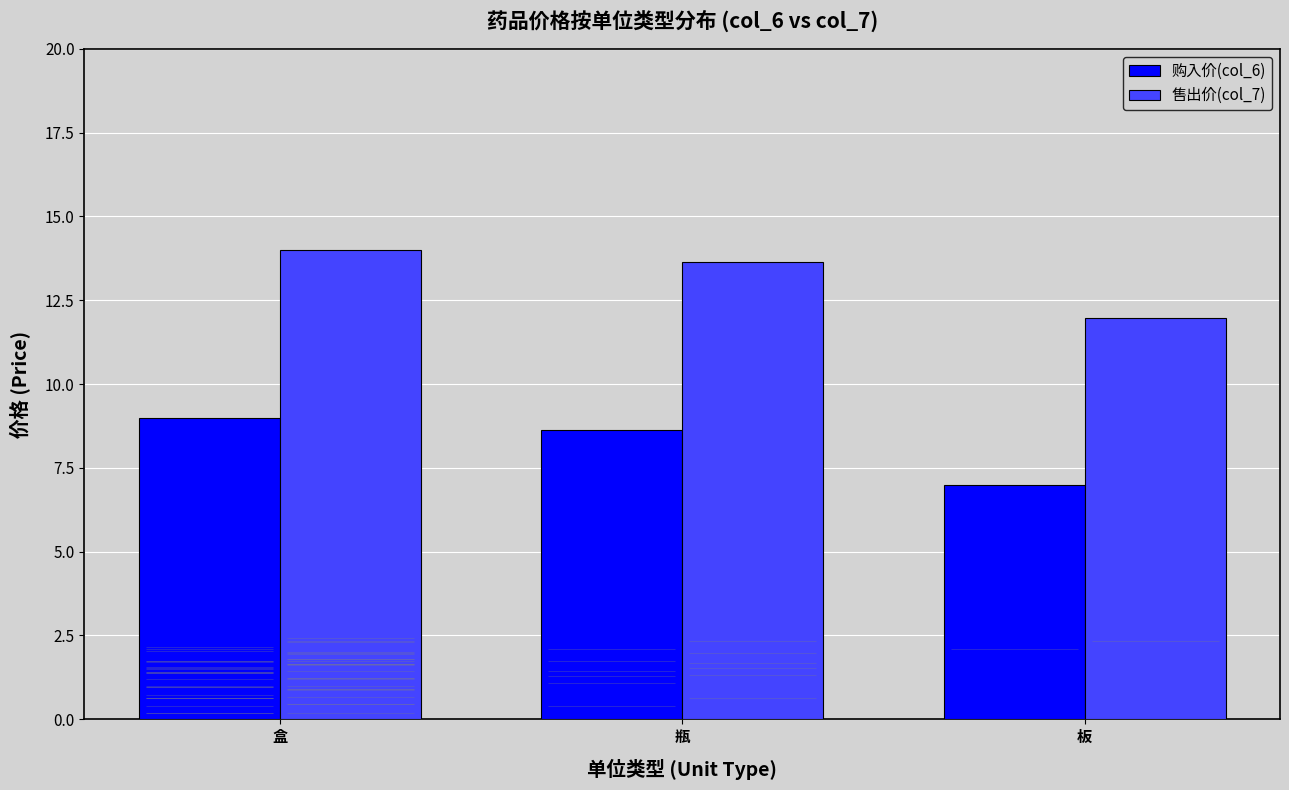

How many 售出价(col_7) values are between 11 and 14?

2